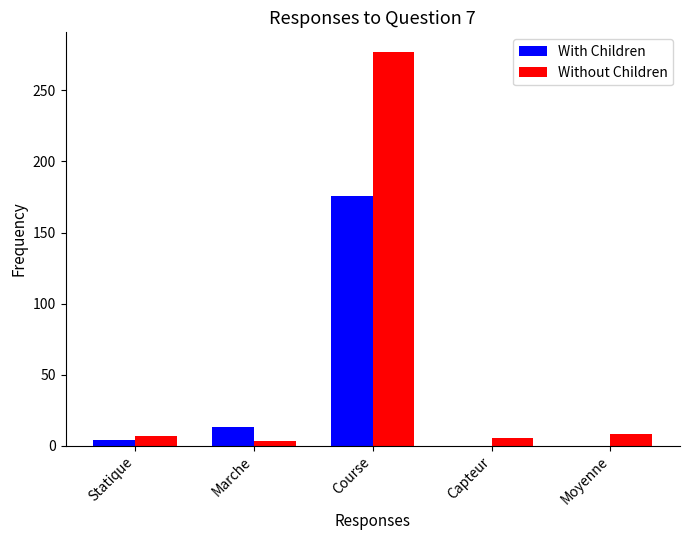

What is the sum of the Without Children values at Course and Capteur?

282.6